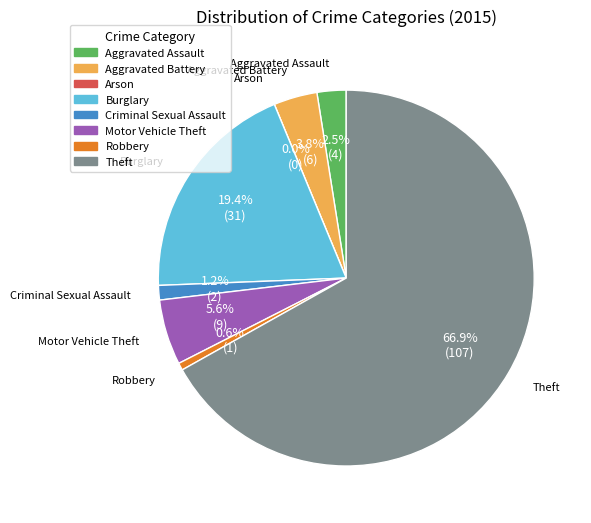

What is the ratio of the value at Motor Vehicle Theft to the value at Burglary?

0.3